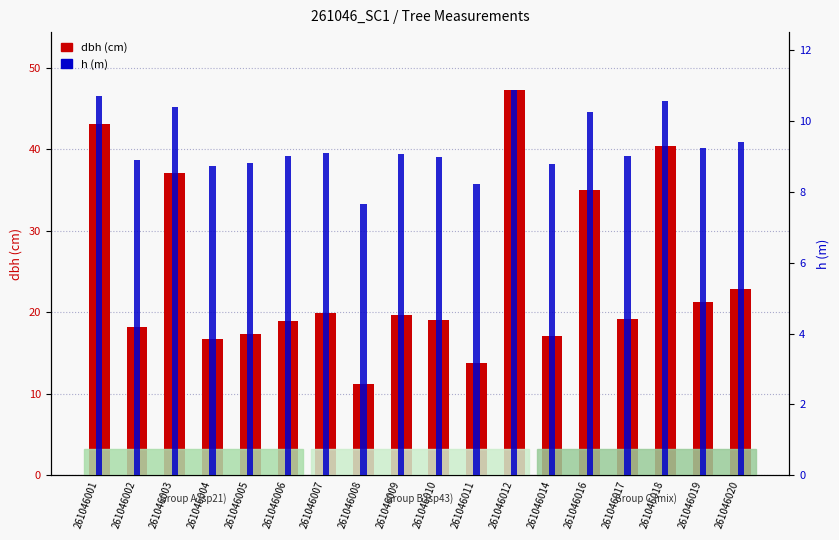

Which series has the largest range (max minus min)?

dbh (cm)